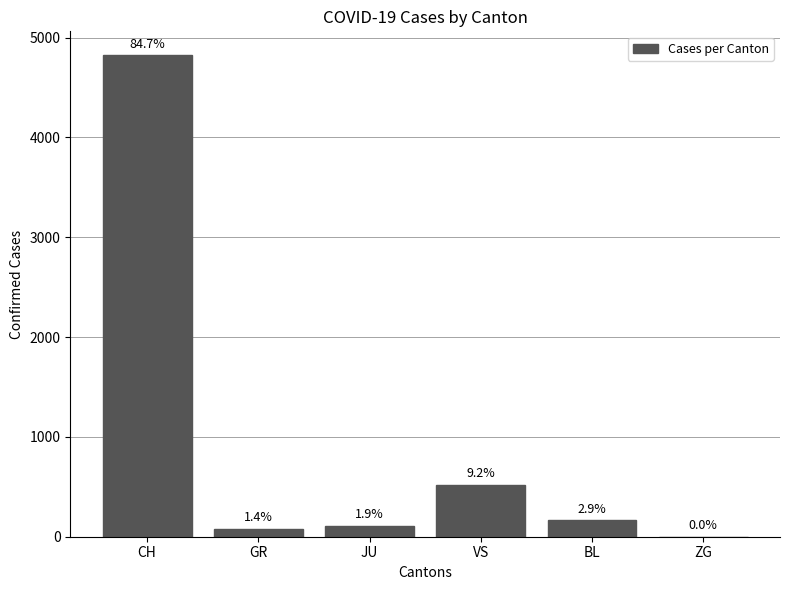

What is the difference between the maximum and second lowest values?

4743